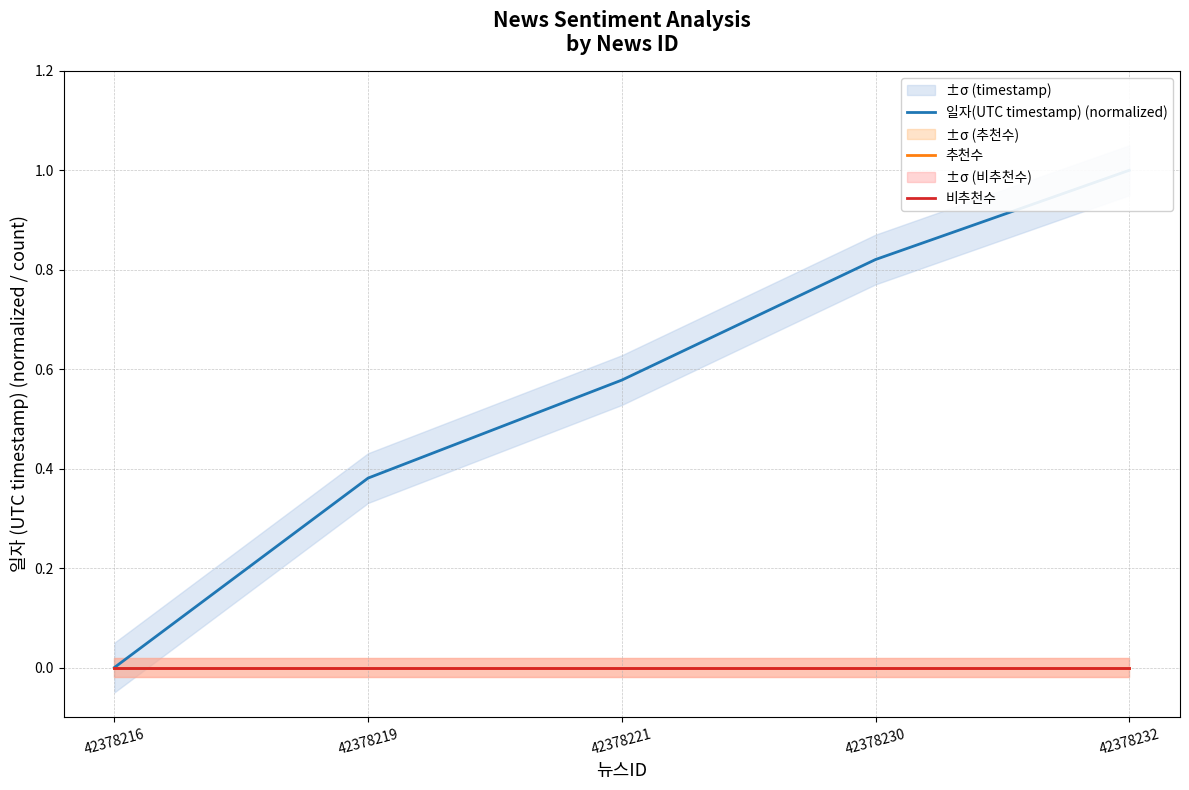

List the labels in order of 일자(UTC timestamp) (normalized) value, smallest first.

42378216, 42378219, 42378221, 42378230, 42378232